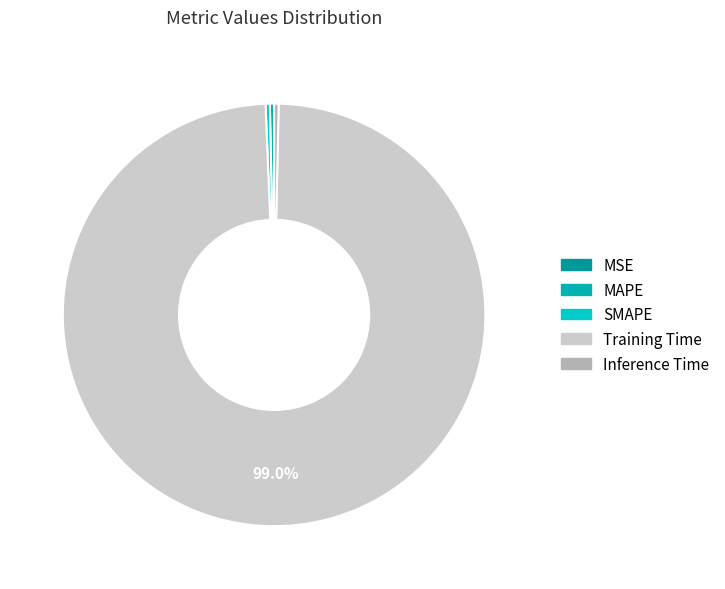

To the nearest percent, what is the combined percentage of SMAPE and MAPE?

1%